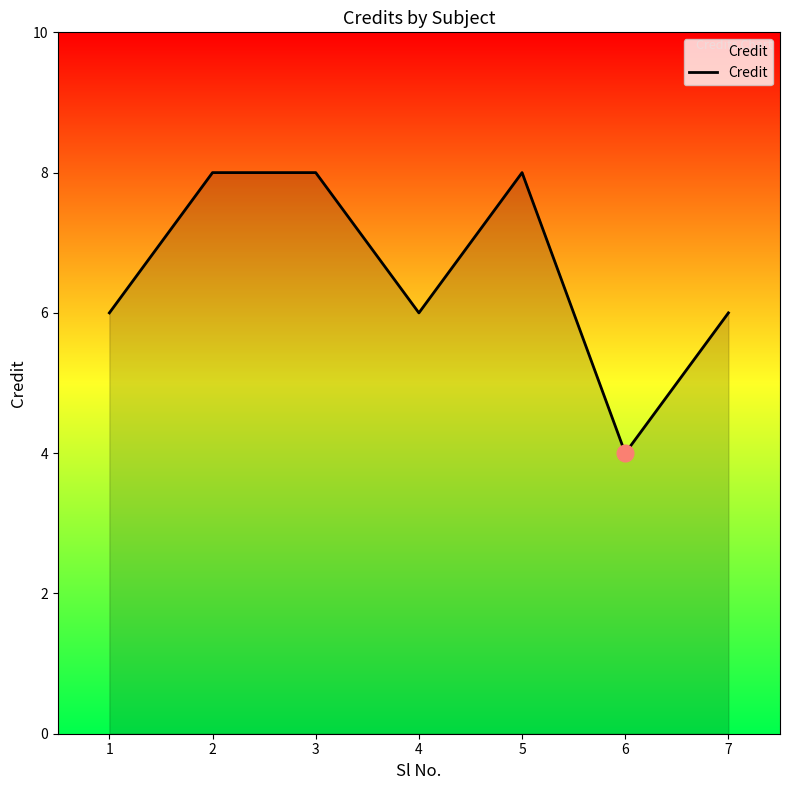

True or false: the data has more than 2 interior local peaks.

False